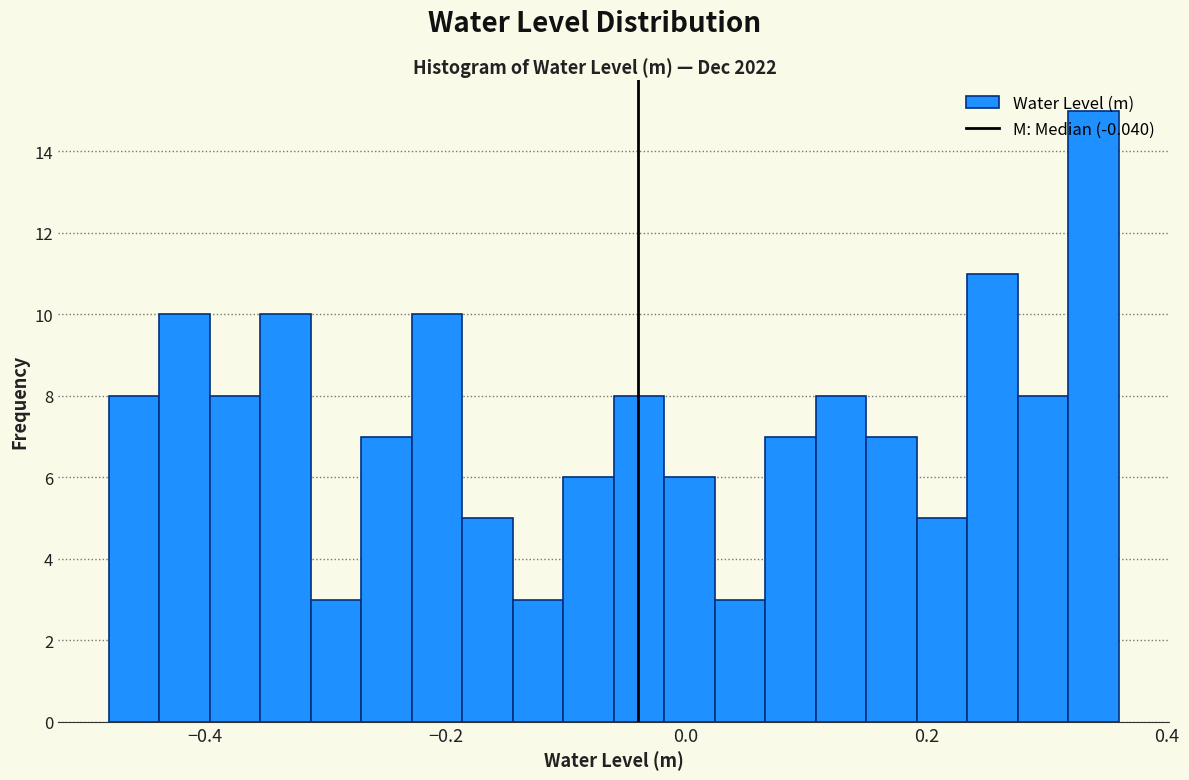

Read against the x-axis, roughly where is the centre of the tallest bar?

0.34